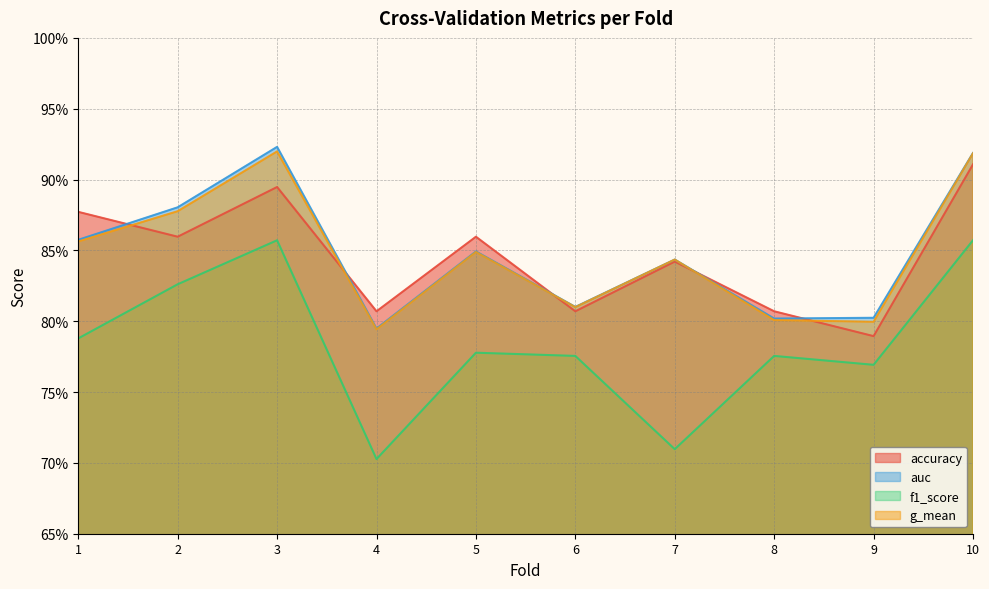

What are all the series names shown in the legend?

accuracy, auc, f1_score, g_mean